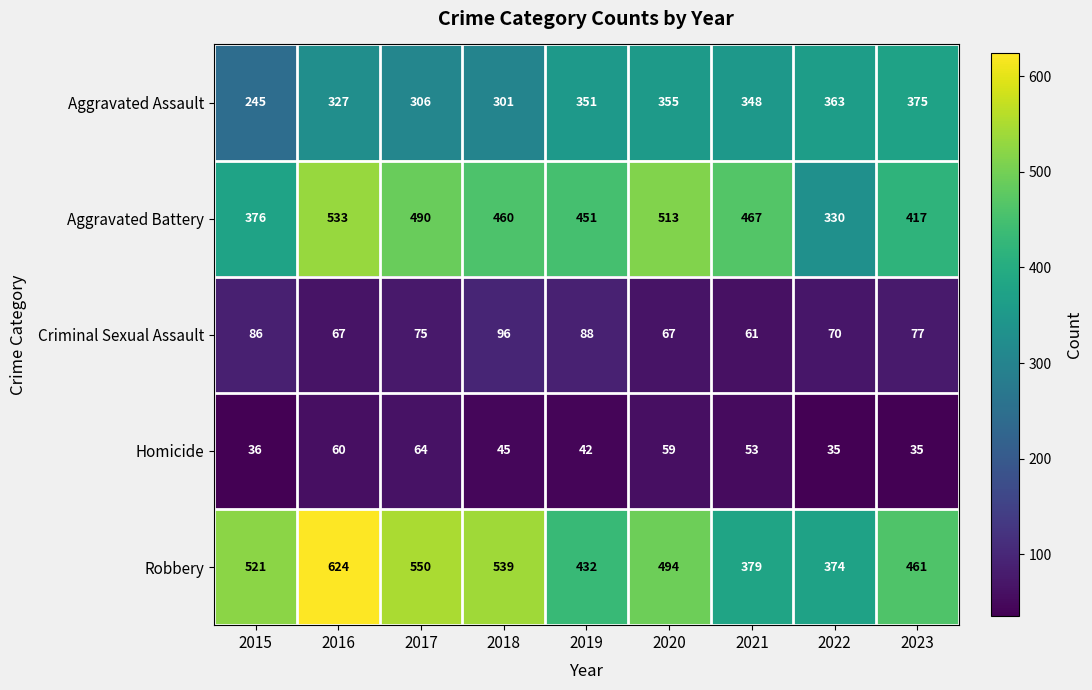

Which series has the widest spread of values?

Robbery